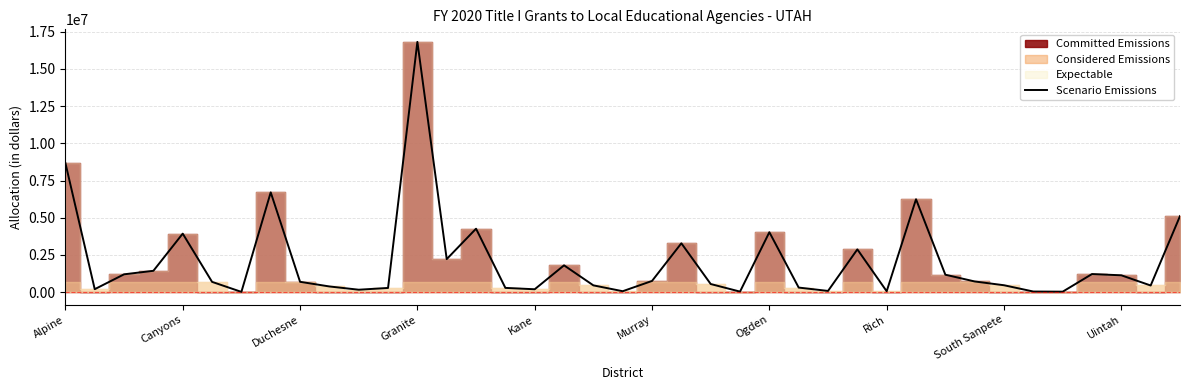

At which label does Scenario Emissions reach its peak?

Granite